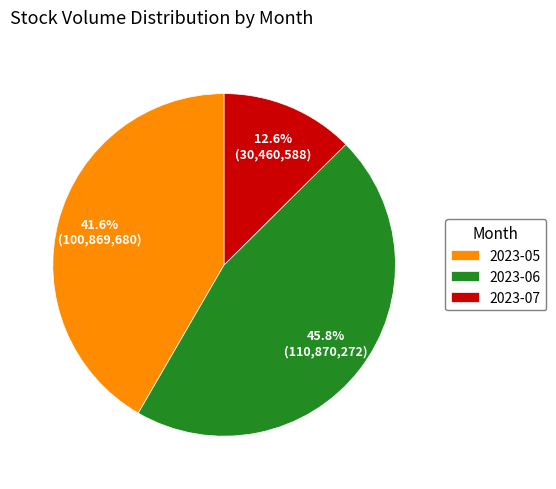

What is the largest slice in the pie chart?

2023-06